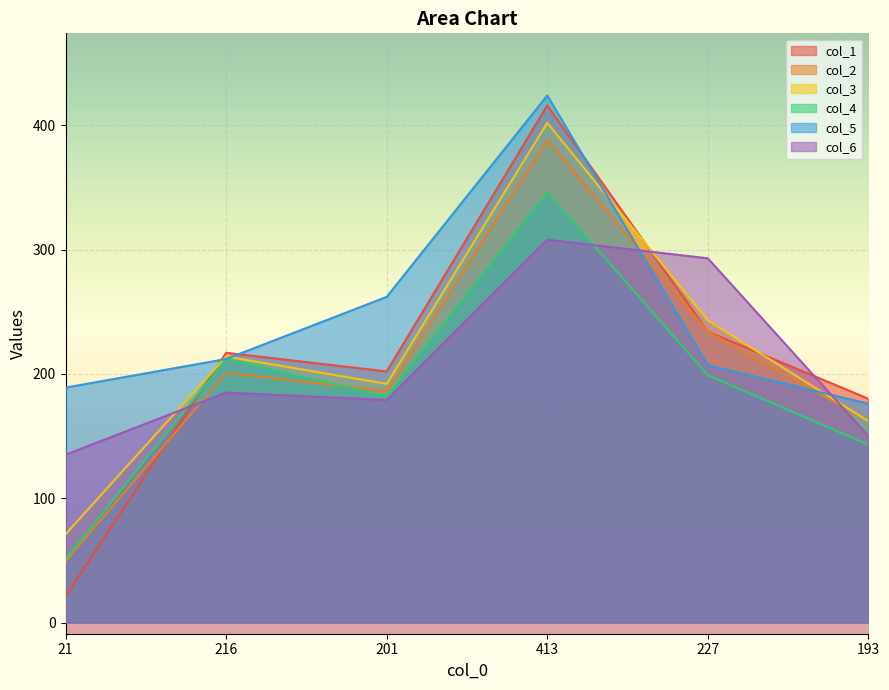

What is the sum of the col_2 values at 227 and 413?

622